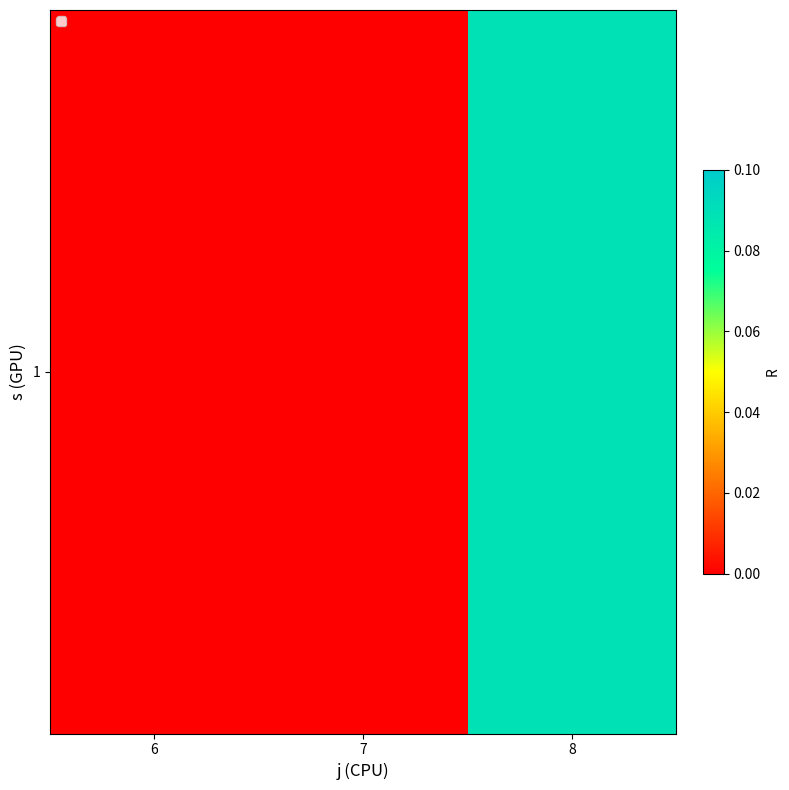

At which category does the chart reach its minimum across all series?

6